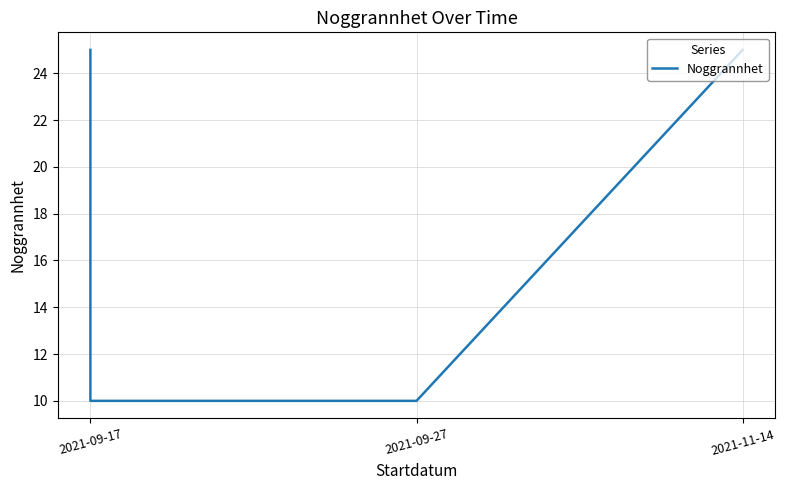

What is the minimum value shown in the chart?

10